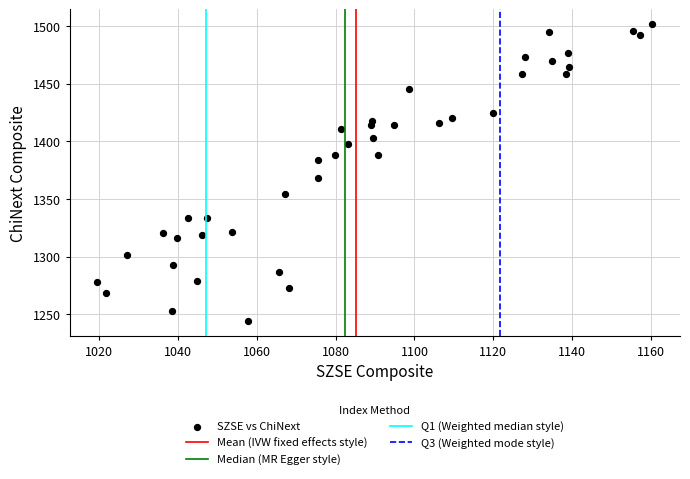

What Y value in the scatter plot is closest to 1372?

1367.9